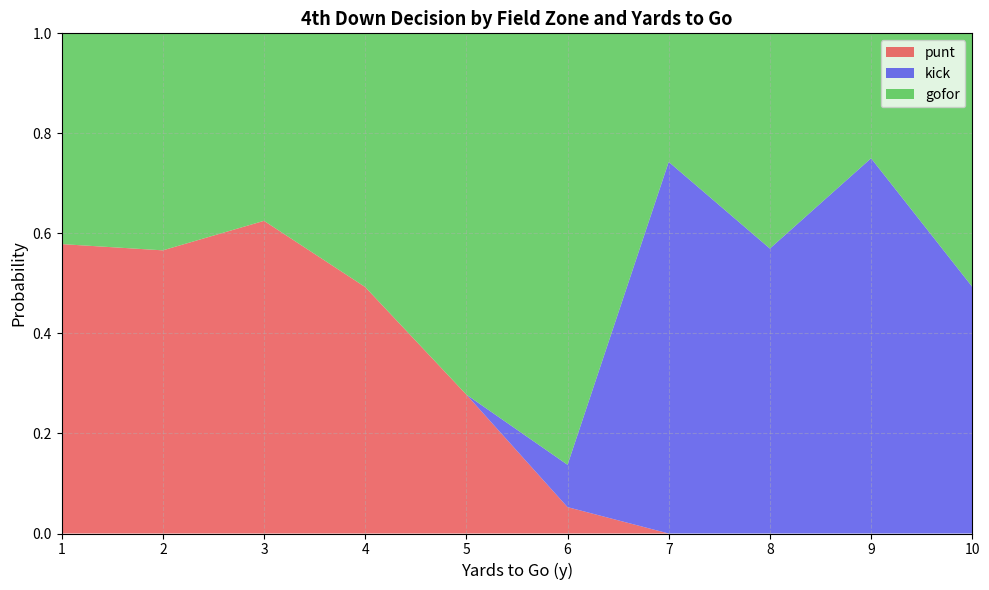

What is the total value across all series at 8?

1.0